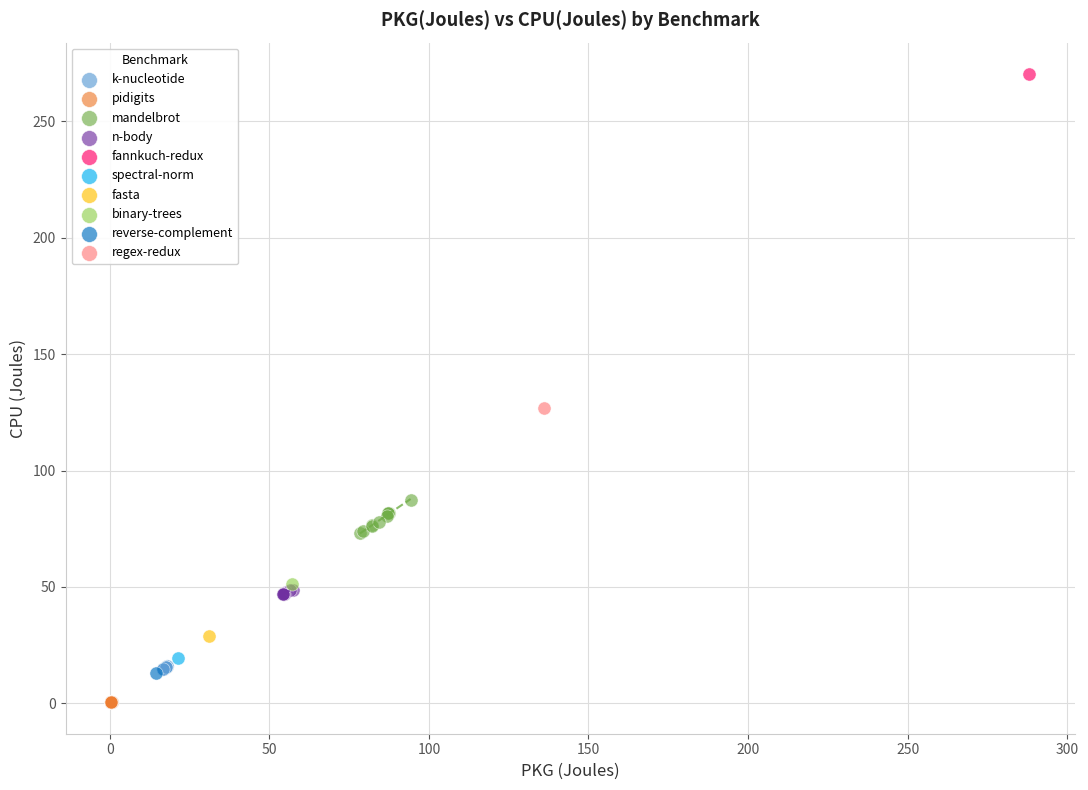

What are all the series names shown in the legend?

k-nucleotide, pidigits, mandelbrot, n-body, fannkuch-redux, spectral-norm, fasta, binary-trees, reverse-complement, regex-redux